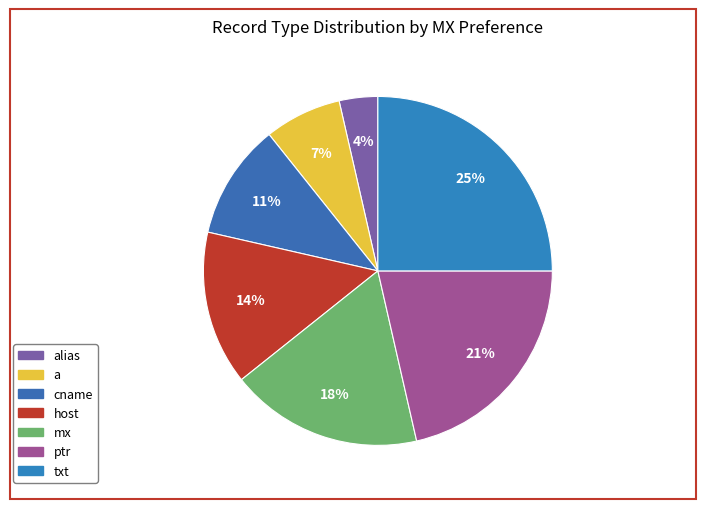

How many slices are in this pie chart?

7